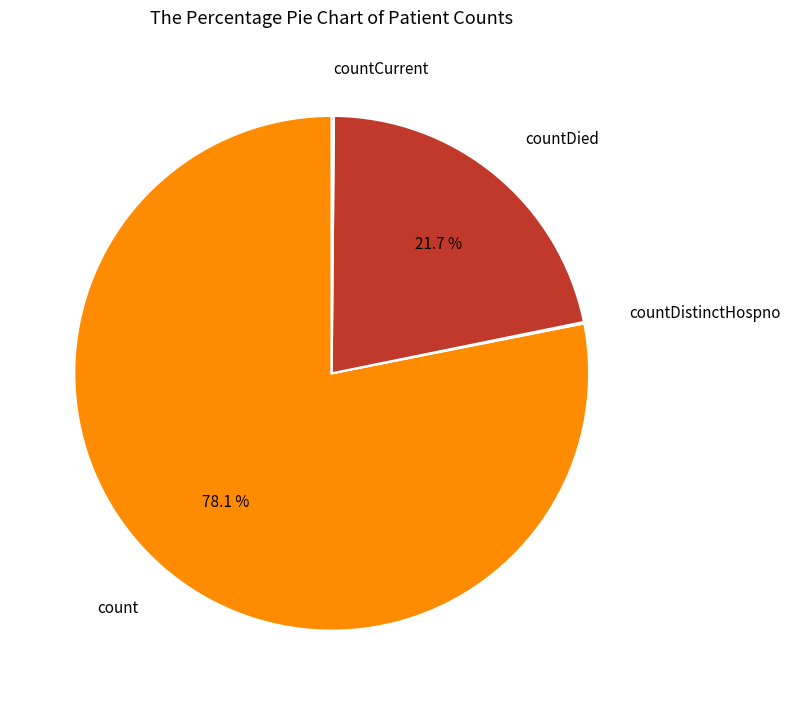

Is there any slice that represents more than half of the pie?

Yes